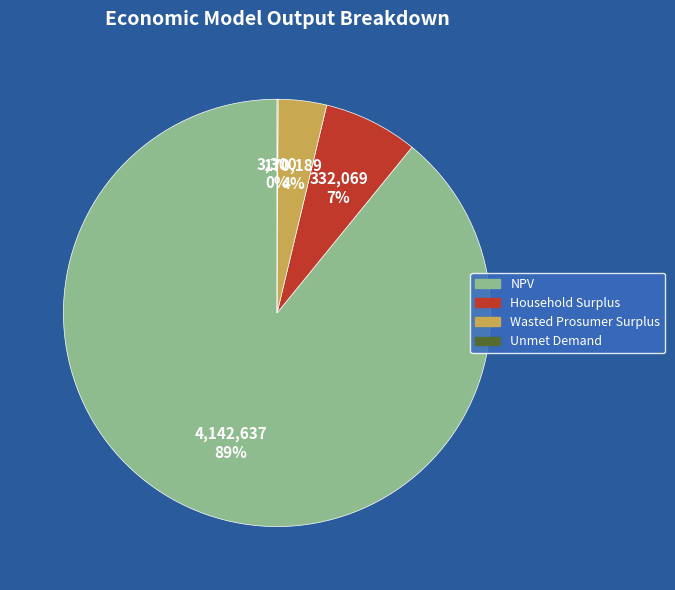

The NPV slice represents 89% of the pie. True or false?

True